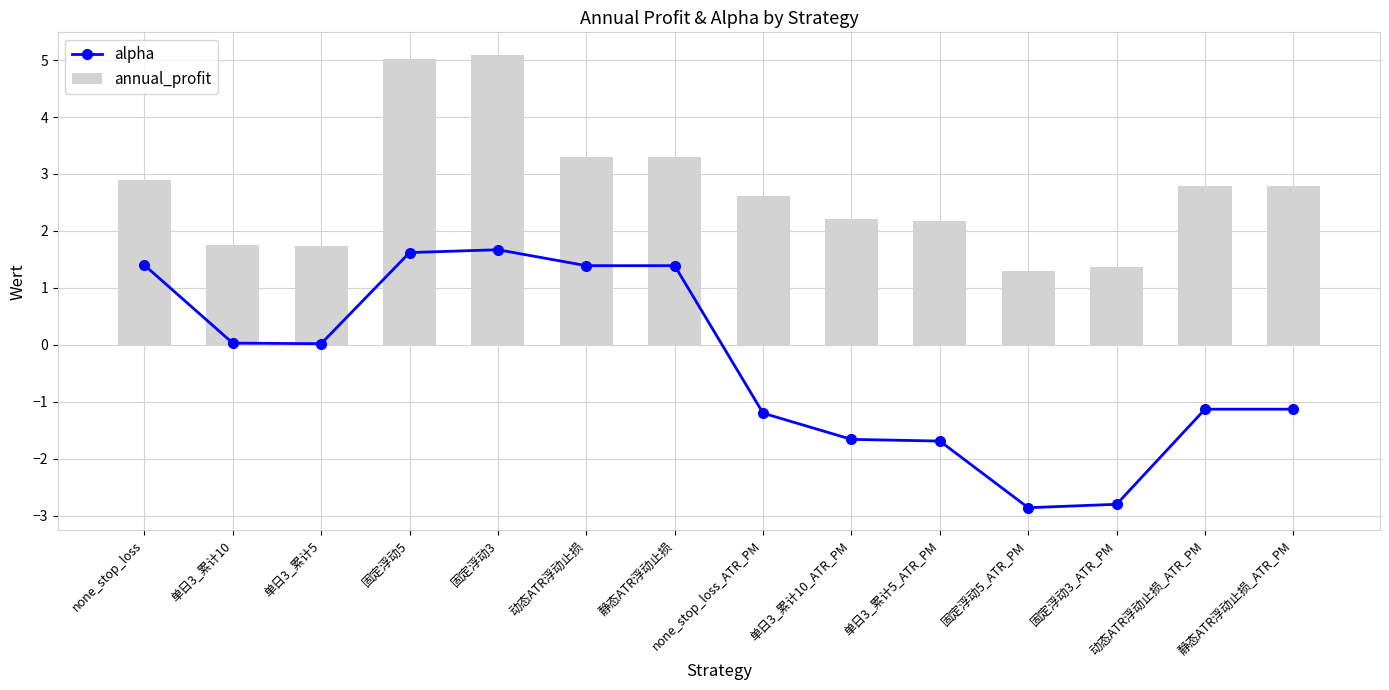

Are the bars grouped side by side (vs. stacked)?

Yes